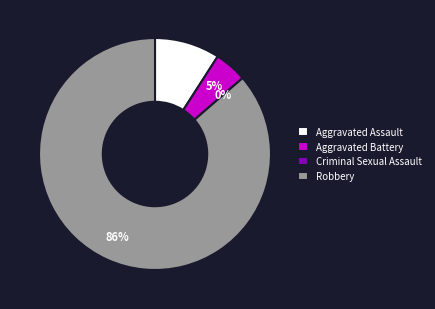

Which category has the biggest portion of the pie?

Robbery